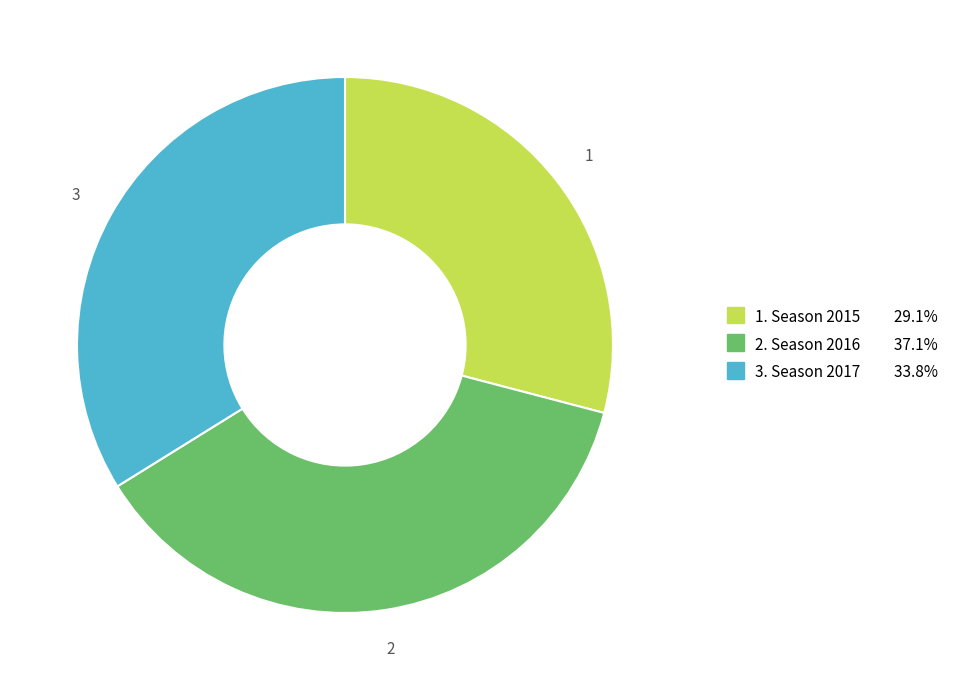

Is there a majority slice in this chart?

No